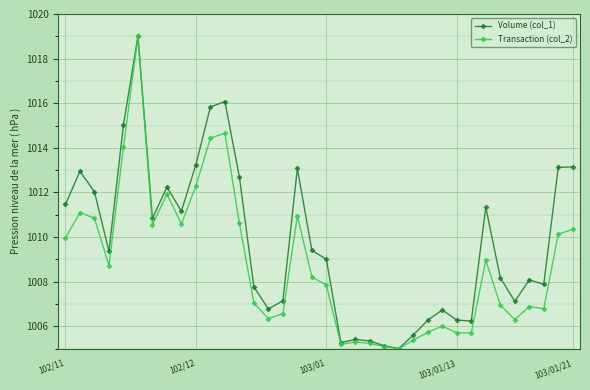

What are all the series names shown in the legend?

Volume (col_1), Transaction (col_2)